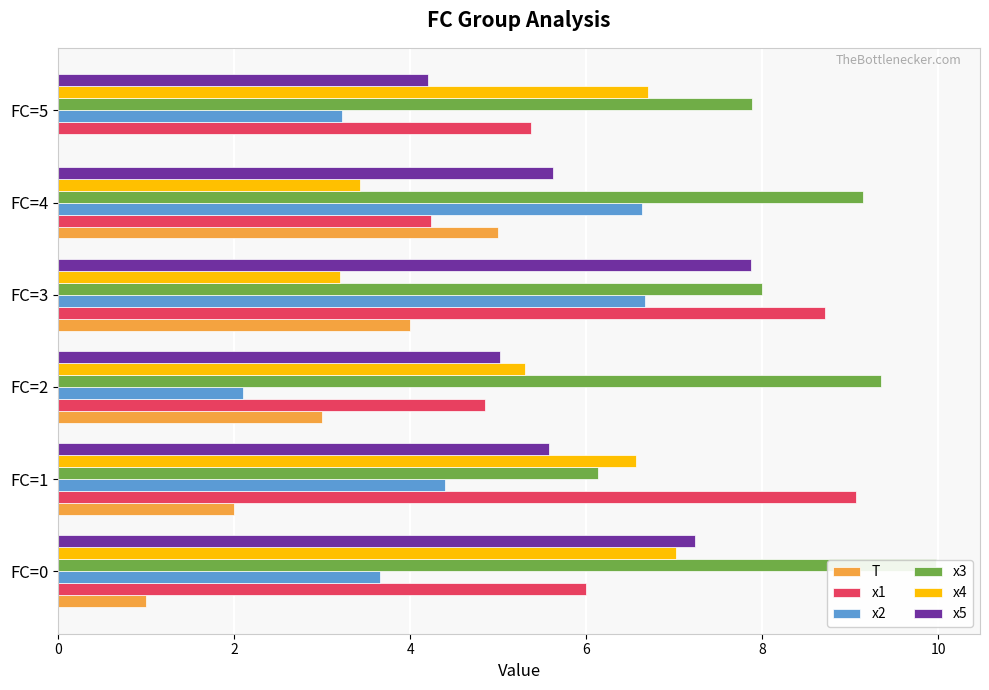

At how many categories does at least one series exceed 1?

6